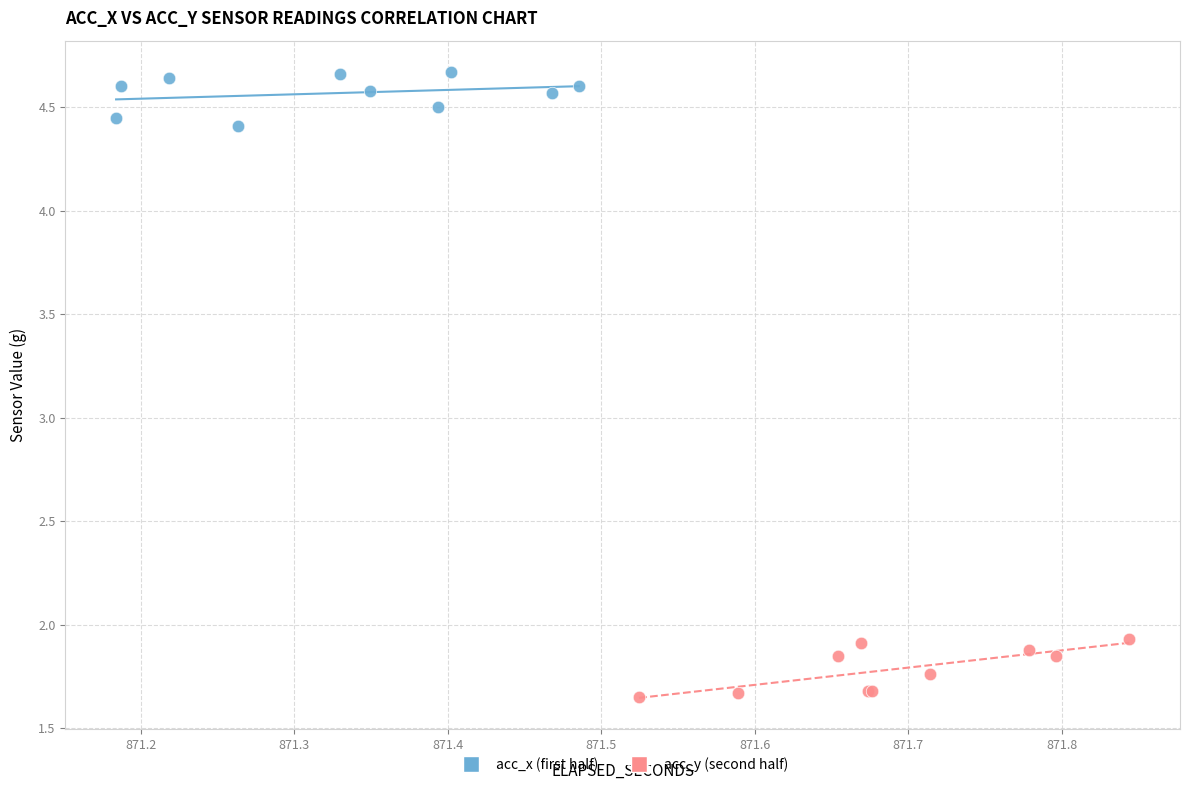

Which series reaches the minimum Y coordinate?

acc_y (second half)